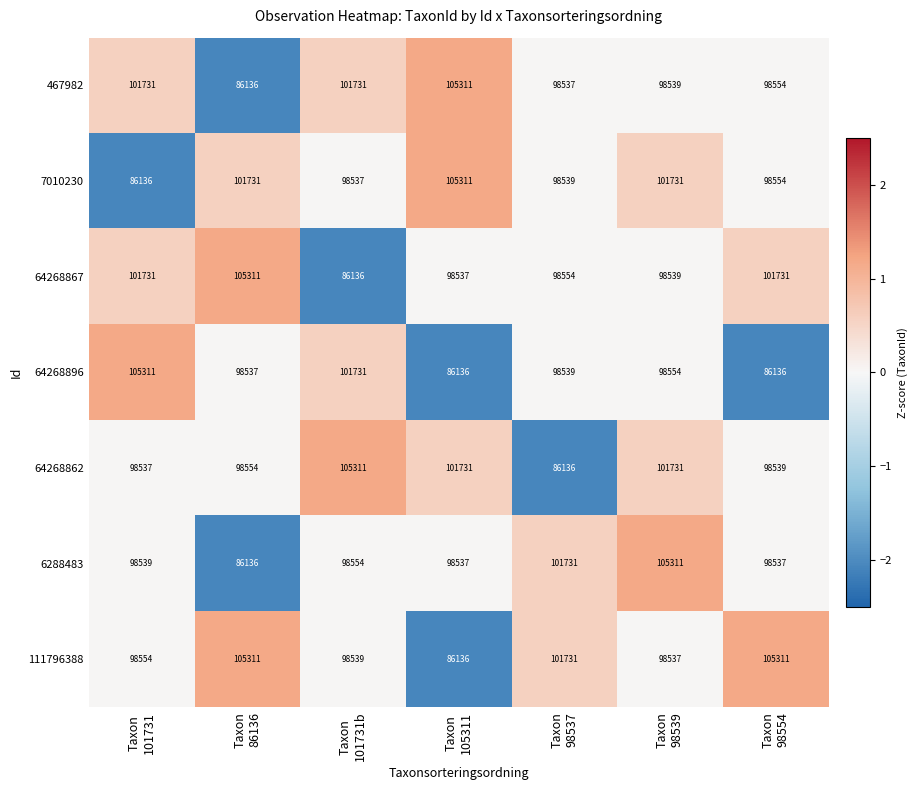

Which series changed the most between Taxon
86136 and Taxon
98554?

467982